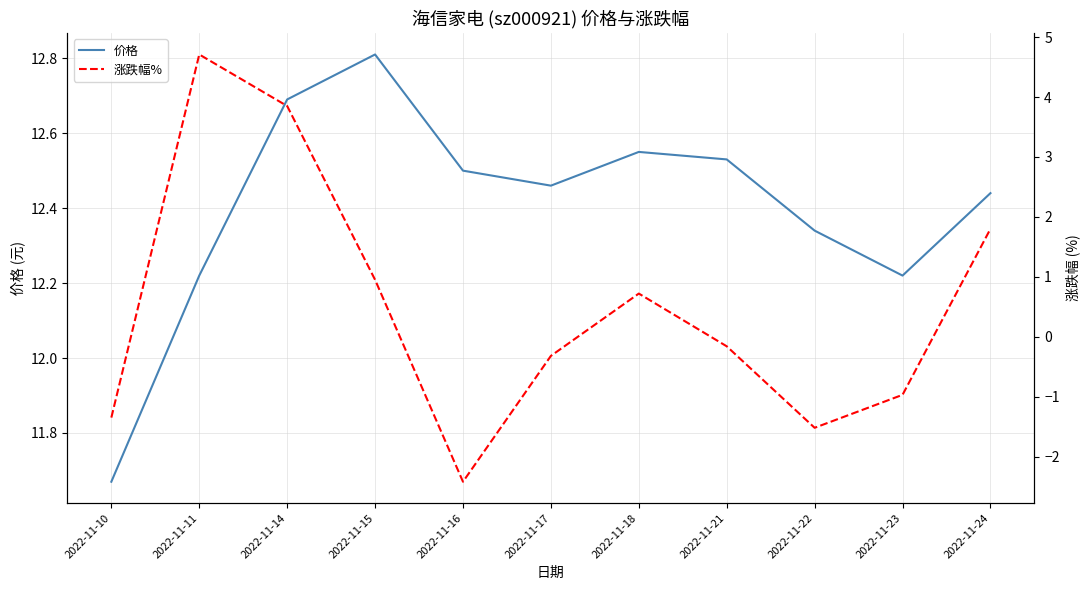

What is the difference between the 涨跌幅% values at 2022-11-24 and 2022-11-10?

3.2